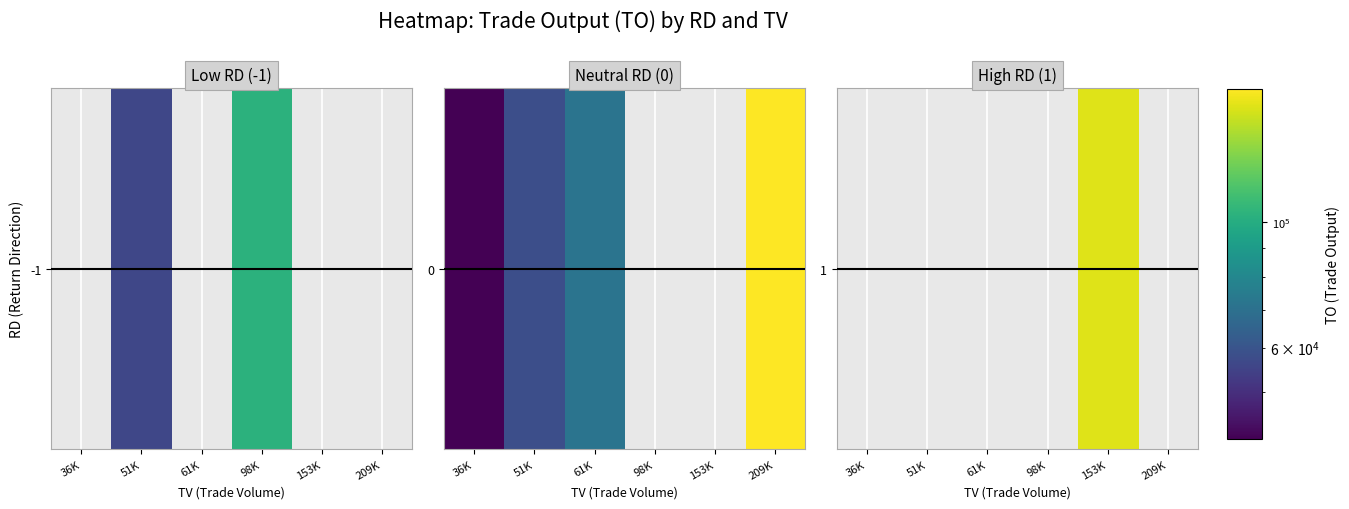

Is it true that the value at 51K is -66902?

False